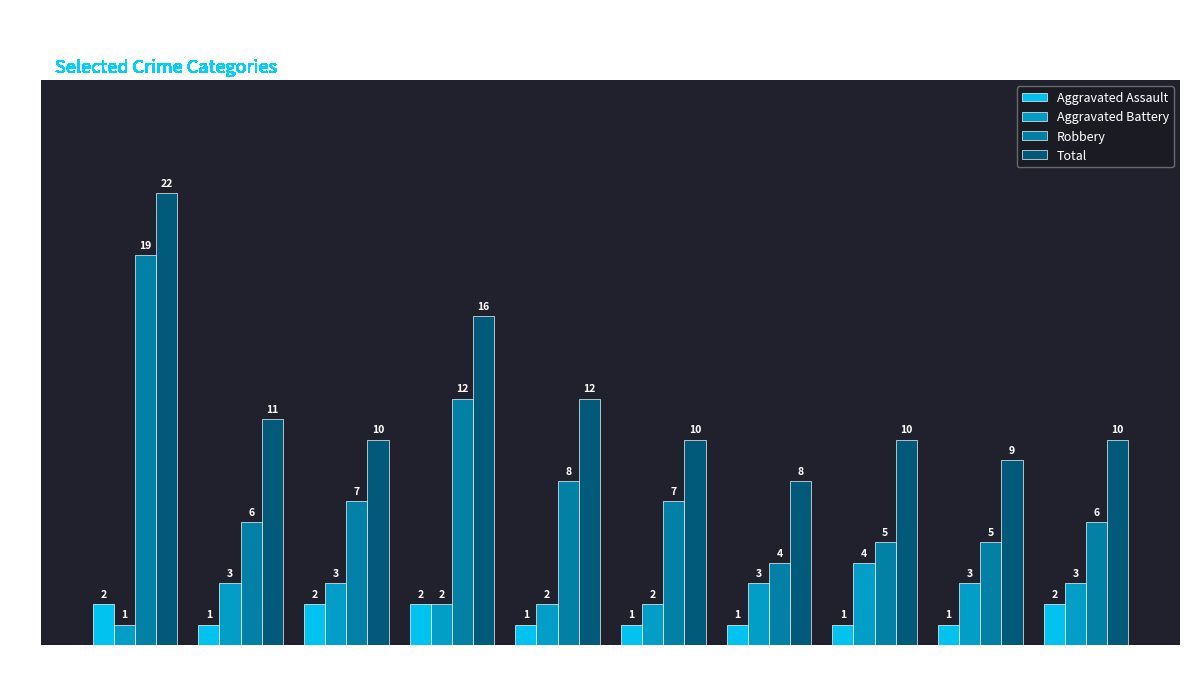

What are all the series names shown in the legend?

Aggravated Assault, Aggravated Battery, Robbery, Total